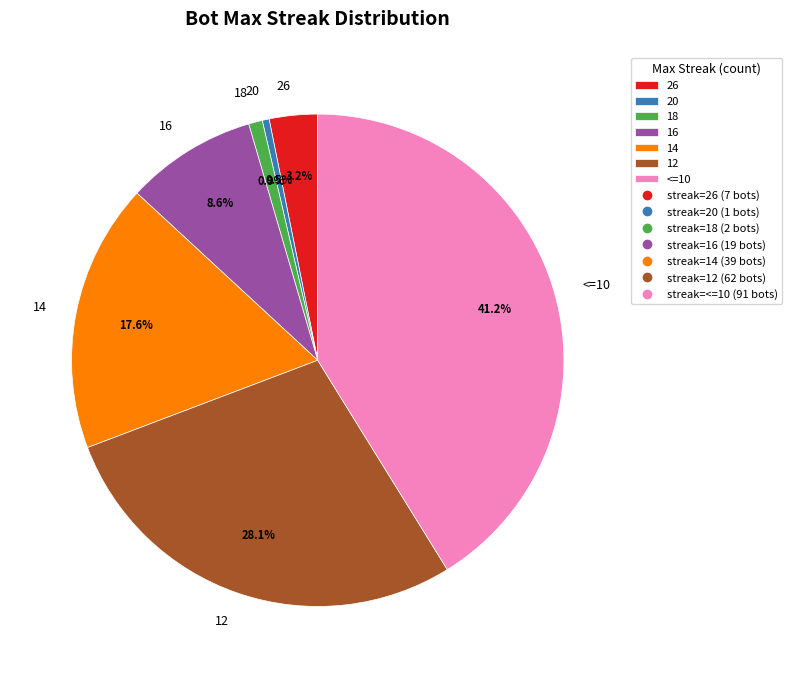

To the nearest percent, what portion does <=10 represent?

41%